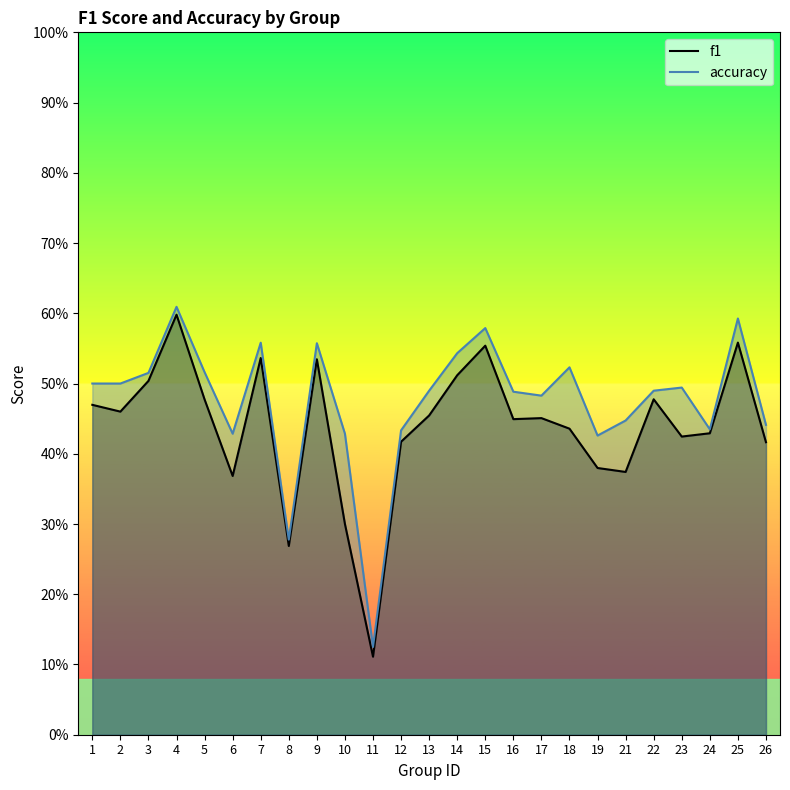

What is the average value of the f1 series?

0.4